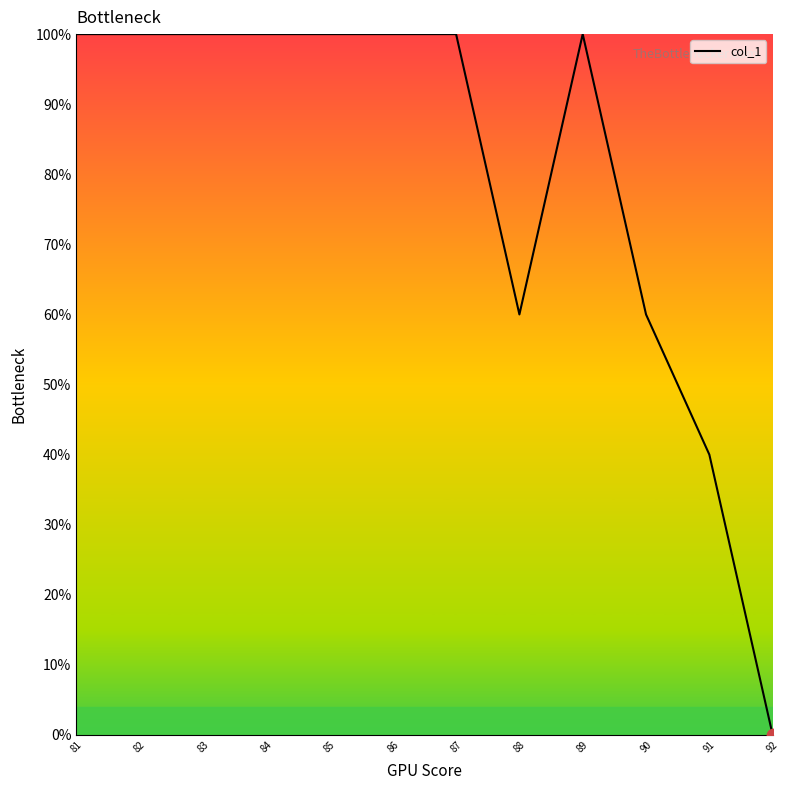

Between 91 and 85, which is larger?

85